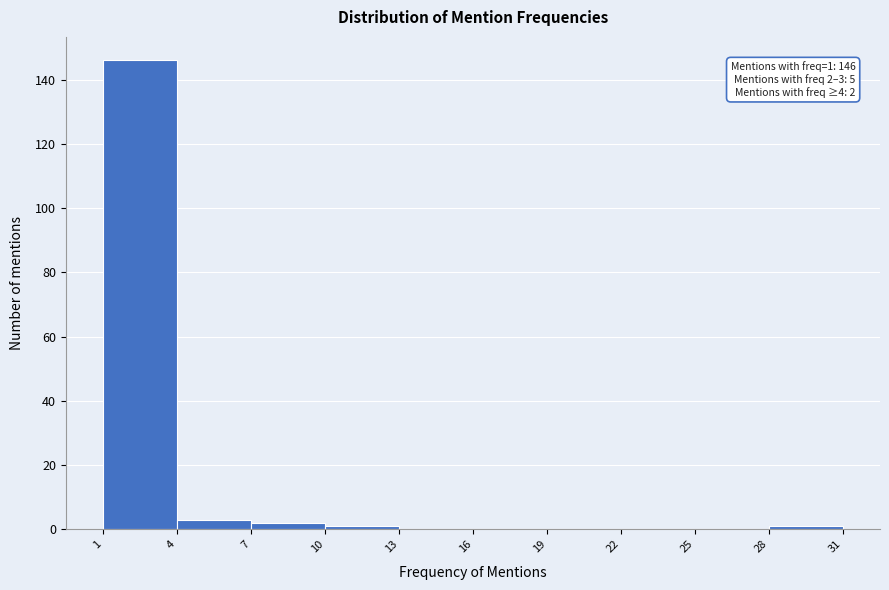

Which range on the x-axis has the tallest bar?

1 to 4